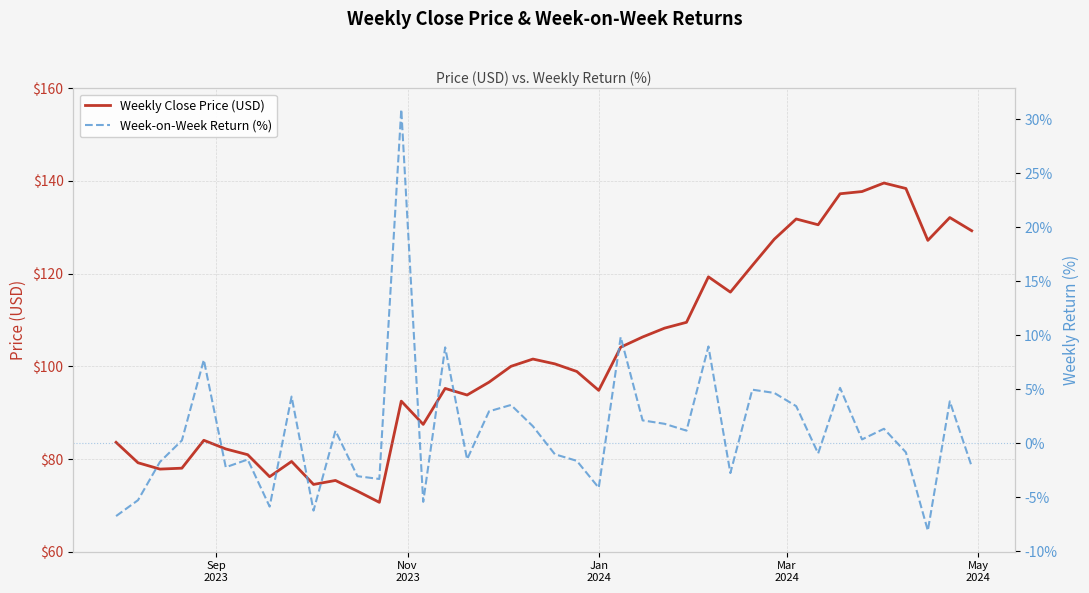

How many values in the Week-on-Week Return (%) series exceed 0?

21